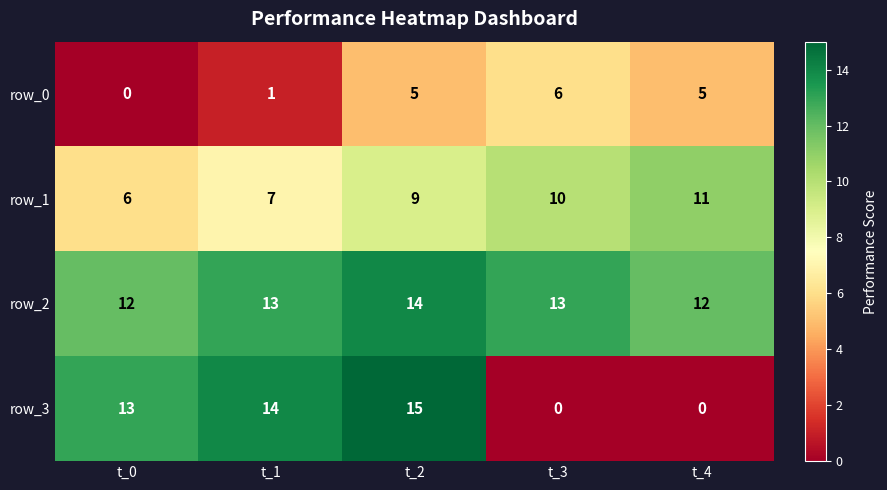

Reading left to right, what are all the values shown in this chart?

row_0: 0	1	5	6	5
row_1: 6	7	9	10	11
row_2: 12	13	14	13	12
row_3: 13	14	15	0	0